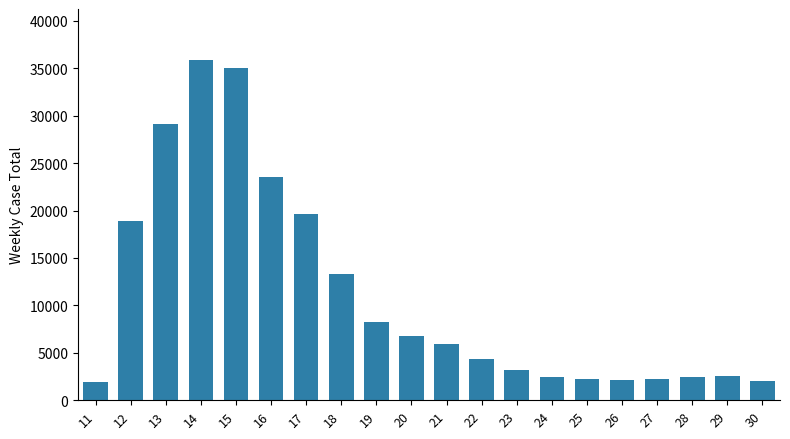

Which has a higher value, 15 or 13?

15